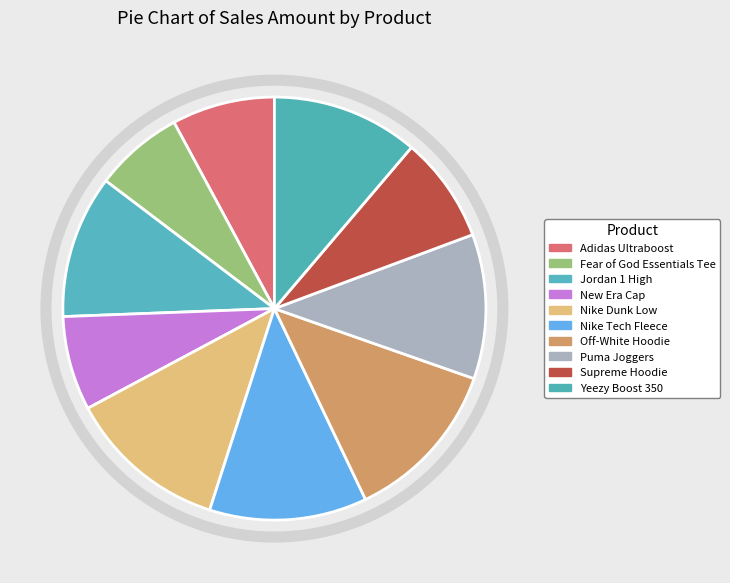

How many slices are in this pie chart?

10